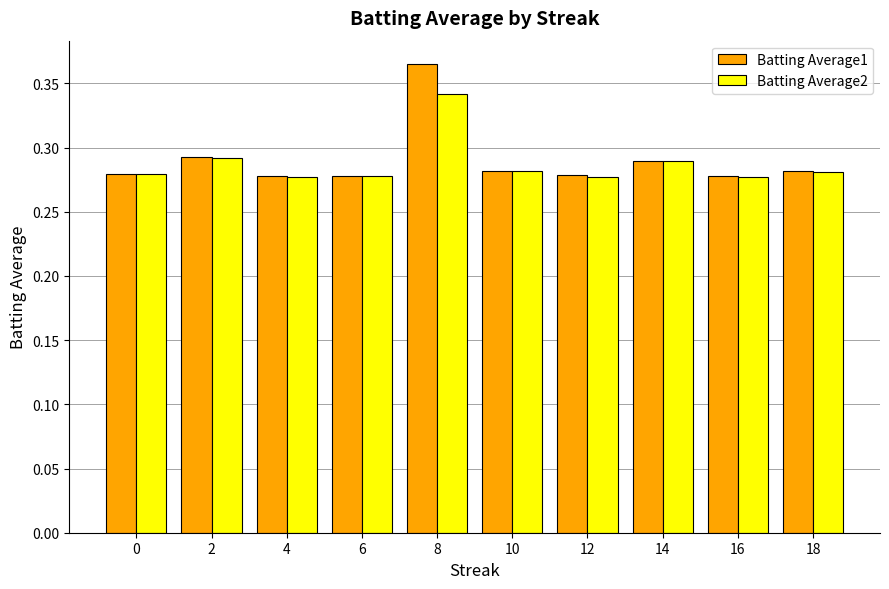

The Batting Average1 series shows 0.1 at 6. True or false?

False